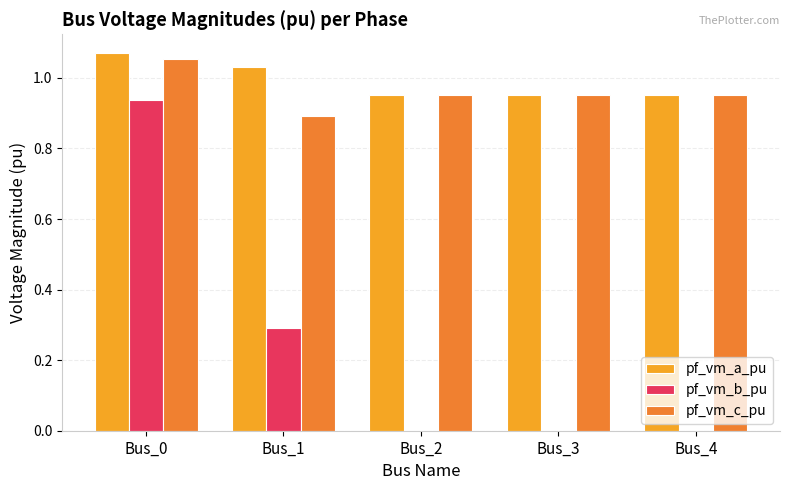

The pf_vm_b_pu series shows -0.6 at Bus_4. True or false?

False